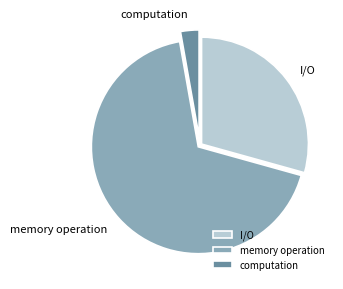

Which has a higher value, I/O or computation?

I/O